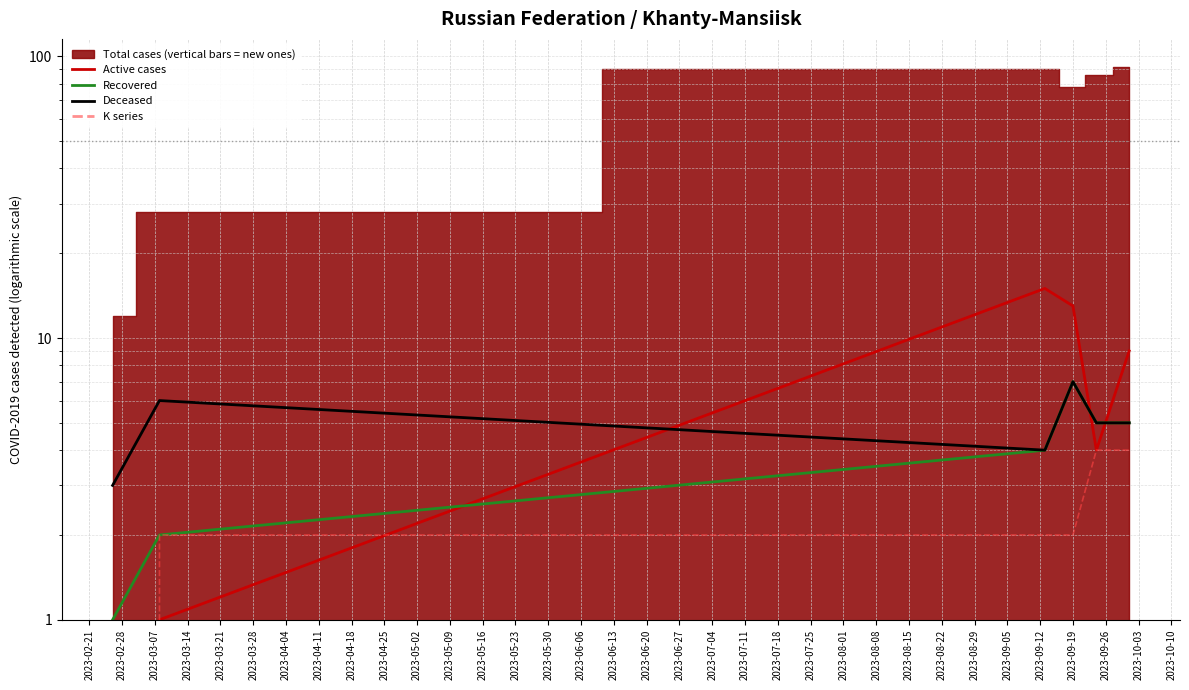

How many intersections are there between Active cases and Deceased?

3